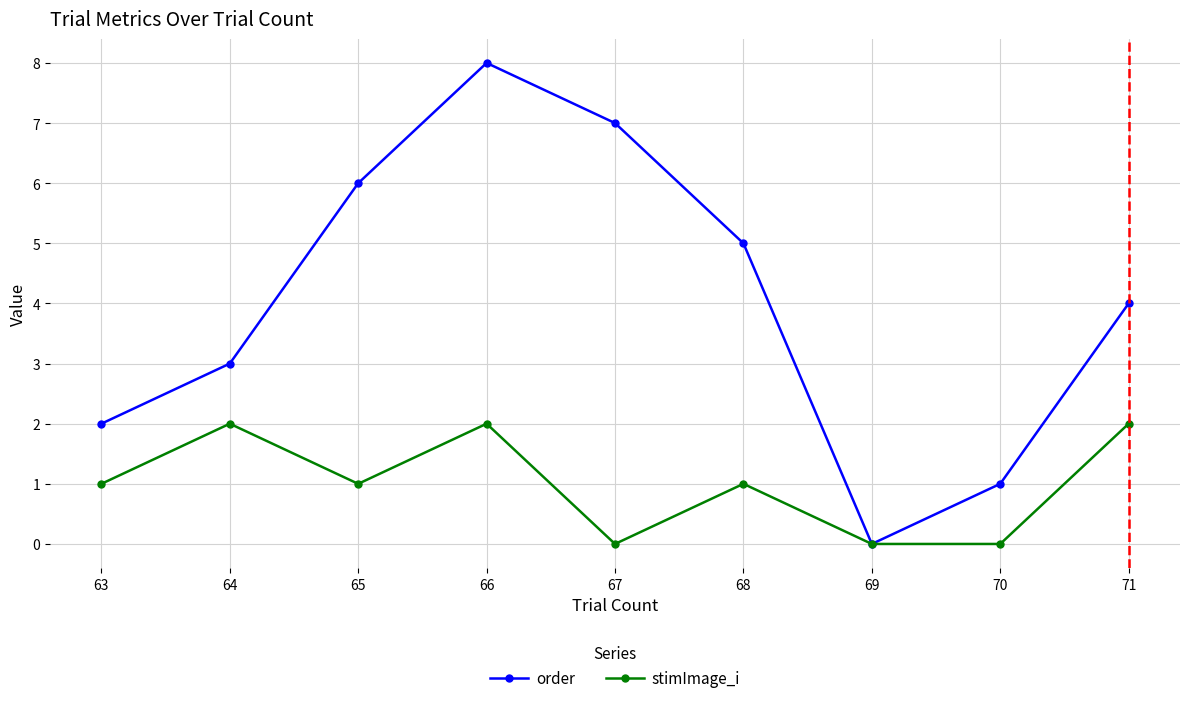

At which label does order reach its peak?

66